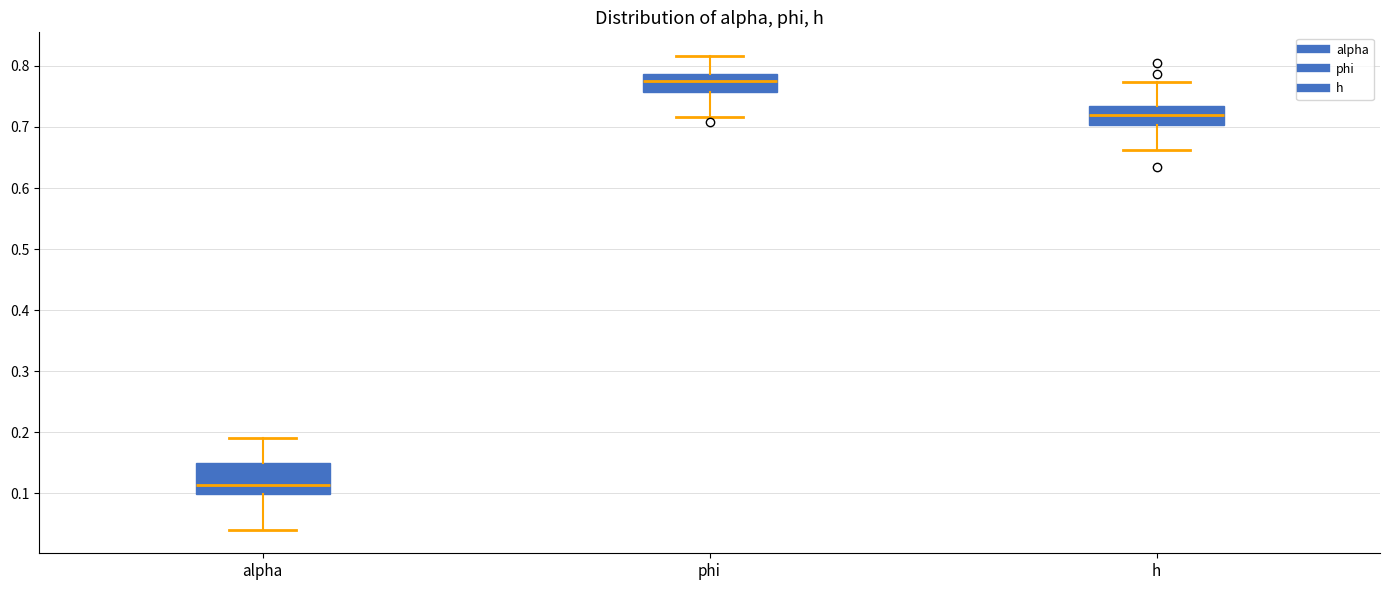

Where is the lower edge of the box for alpha on the y-axis? The values are not printed on the chart, so give them approximately, as read against the axis.

0.10